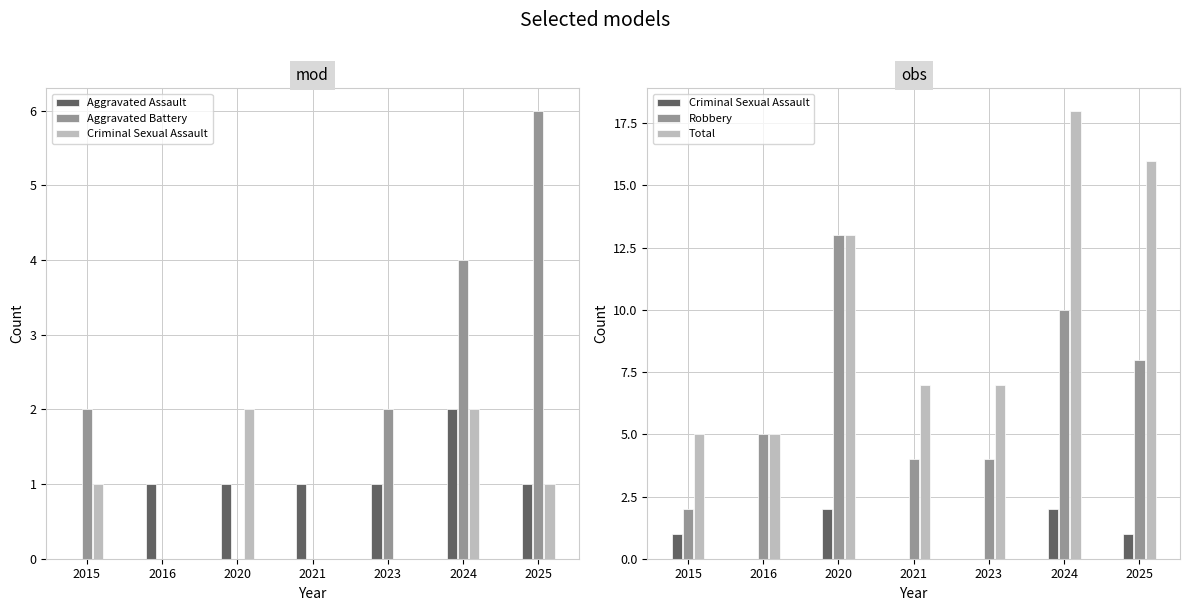

Between 2015 and 2023, which is larger?

2023